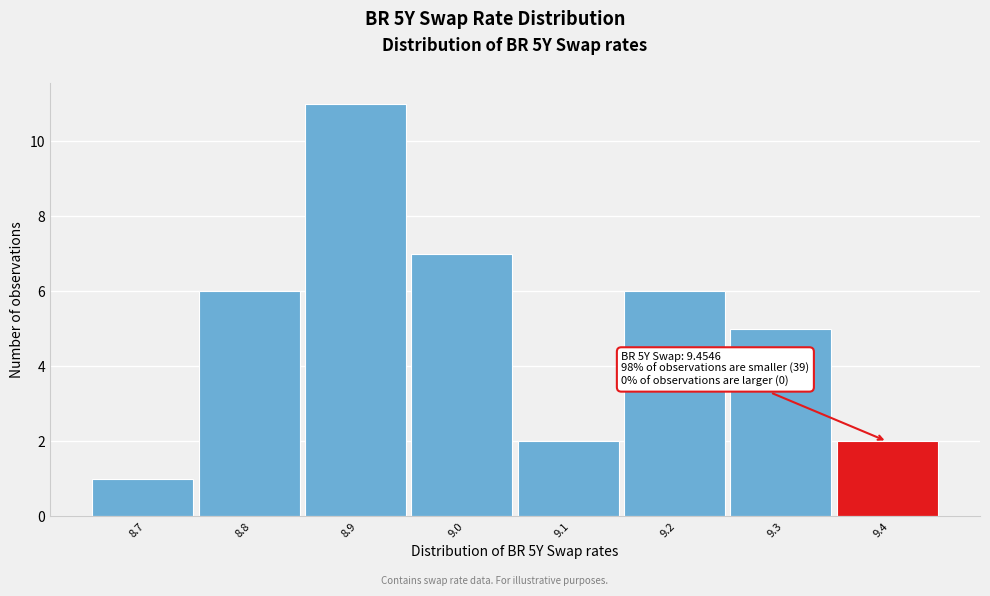

Reading left to right, what are all the values shown in this chart?

1	6	11	7	2	6	5	2